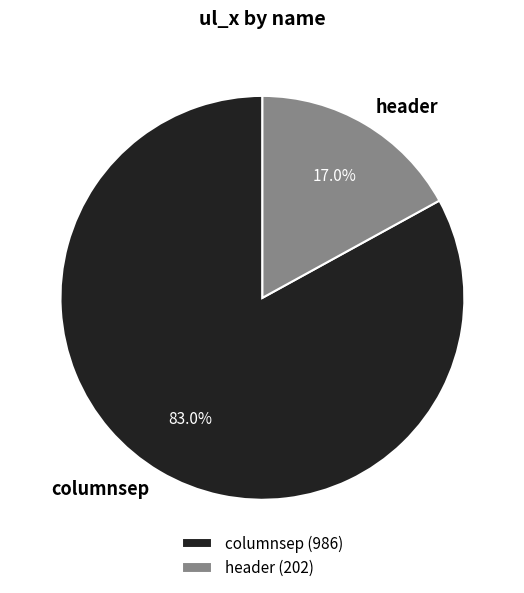

How many slices are in this pie chart?

2